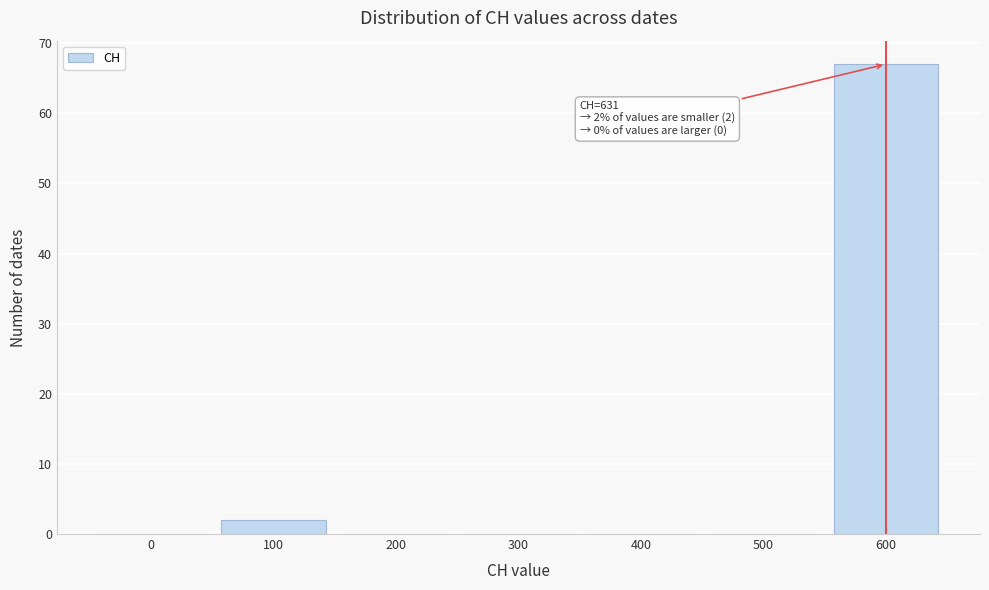

Reading left to right, extract all data points from this chart.

0=0	100=2	200=0	300=0	400=0	500=0	600=67